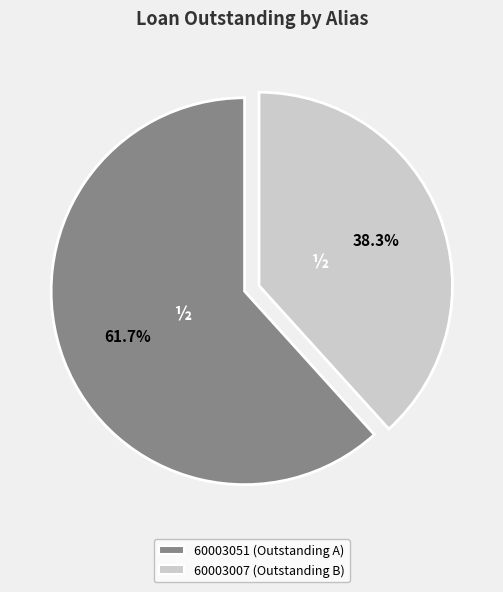

Is the sum of 60003007 (Outstanding B) and 60003051 (Outstanding A) greater than half?

Yes